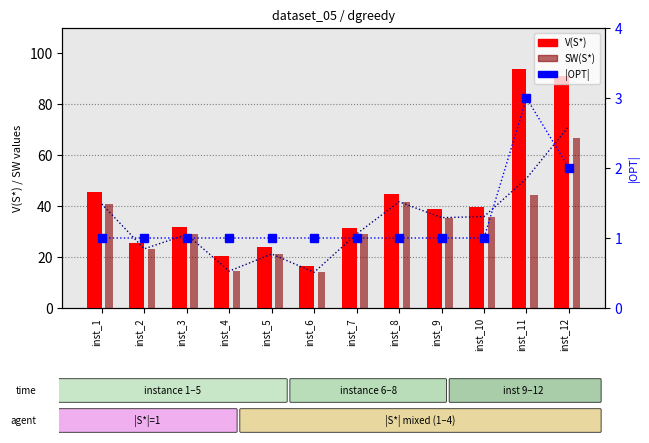

How many groups of bars are there?

12